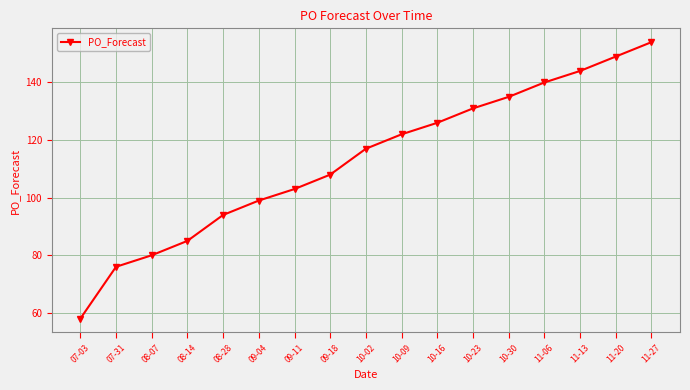

At which category does the chart reach its minimum across all series?

07-03